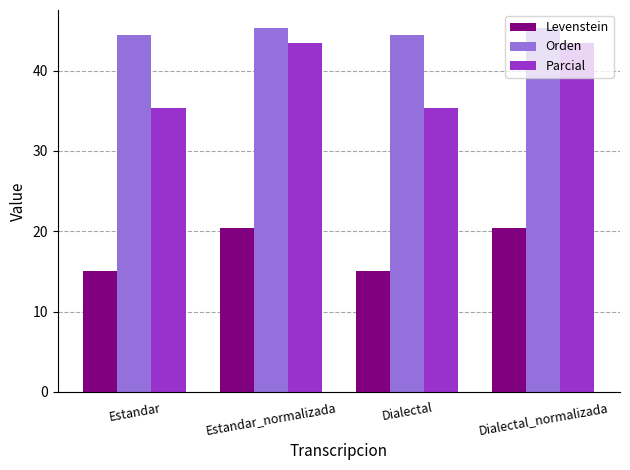

How many values in the Orden series are below 45?

2